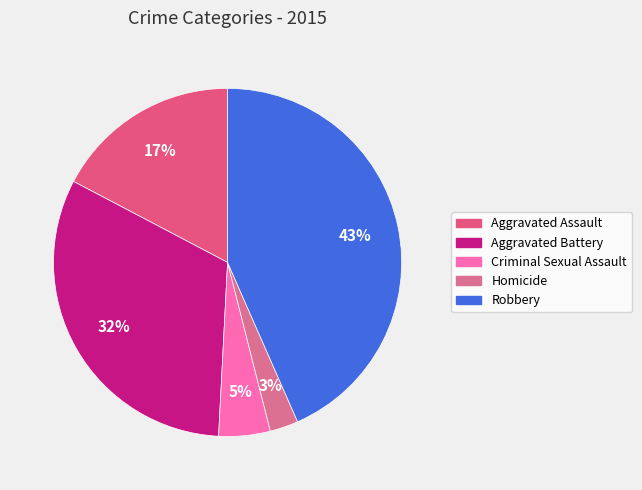

Is it true that Homicide is 3% of the pie?

True